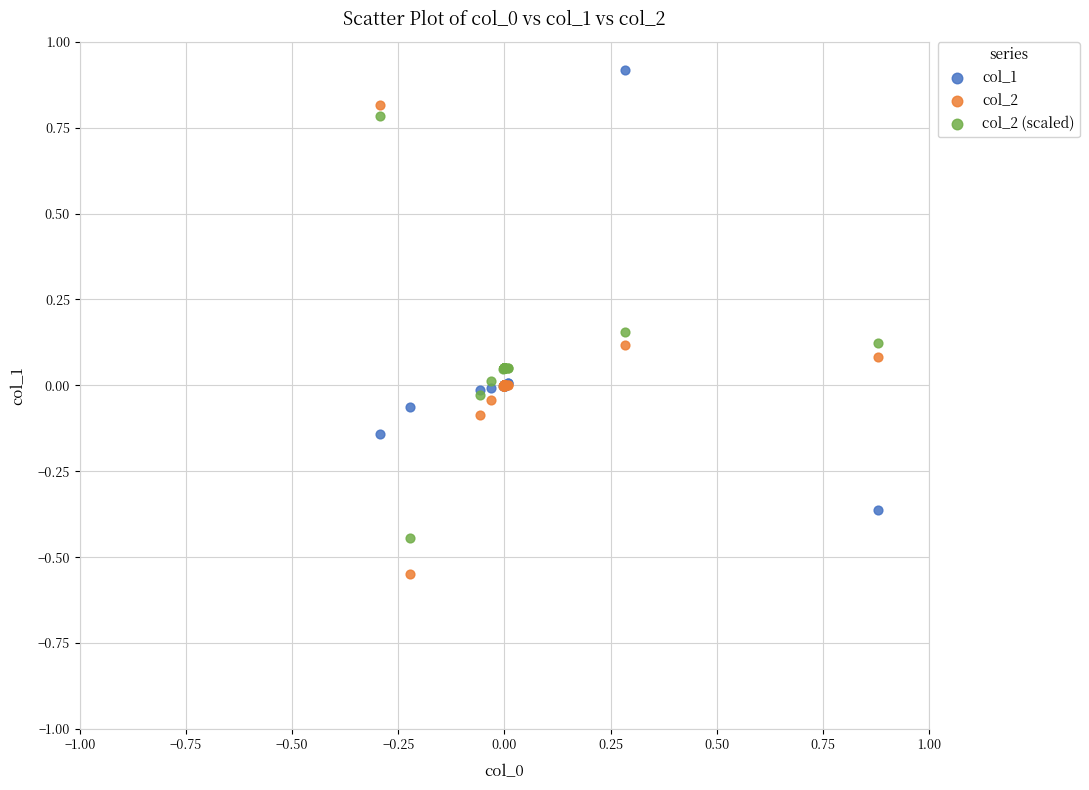

Which series reaches the maximum Y coordinate?

col_1